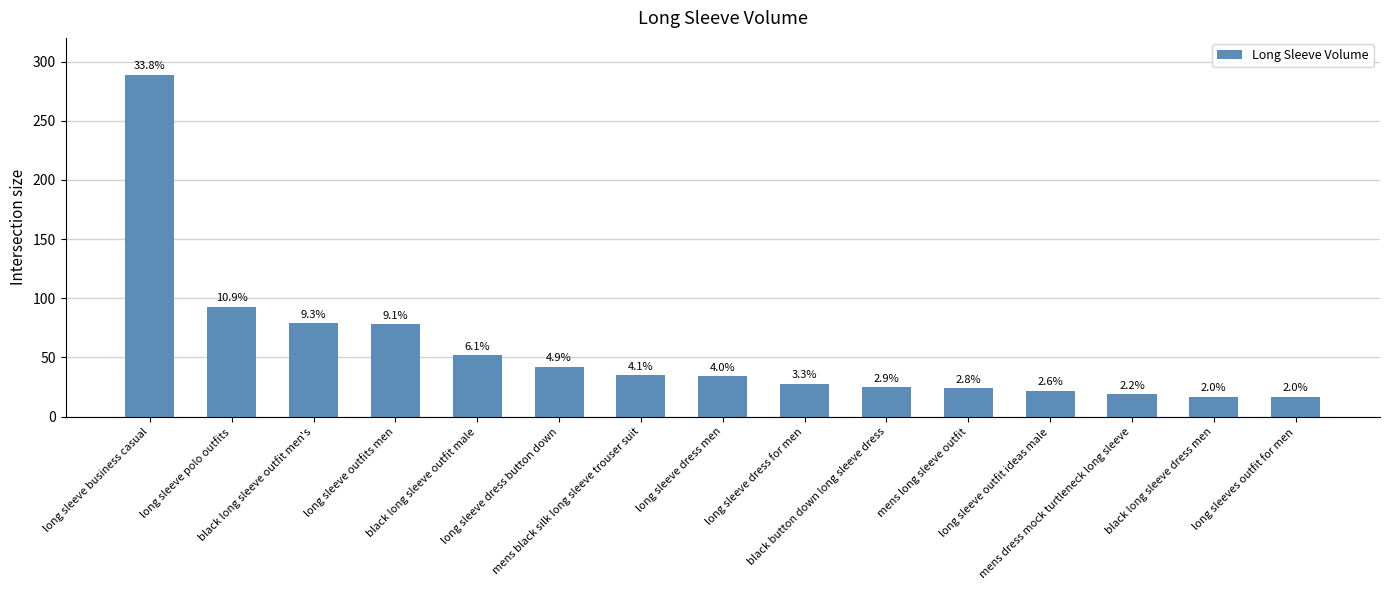

Reading left to right, what are all the values shown in this chart?

long sleeve business casual=289	long sleeve polo outfits=93	black long sleeve outfit men's=79	long sleeve outfits men=78	black long sleeve outfit male=52	long sleeve dress button down=42	mens black silk long sleeve trouser suit=35	long sleeve dress men=34	long sleeve dress for men=28	black button down long sleeve dress=25	mens long sleeve outfit=24	long sleeve outfit ideas male=22	mens dress mock turtleneck long sleeve=19	black long sleeve dress men=17	long sleeves outfit for men=17